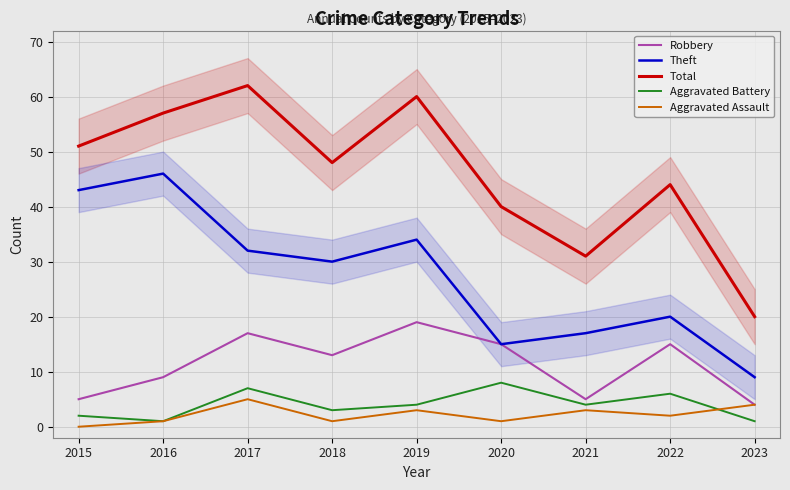

Reading left to right, list all the values displayed in this chart.

Robbery: 5	9	17	13	19	15	5	15	4
Theft: 43	46	32	30	34	15	17	20	9
Total: 51	57	62	48	60	40	31	44	20
Aggravated Battery: 2	1	7	3	4	8	4	6	1
Aggravated Assault: 0	1	5	1	3	1	3	2	4